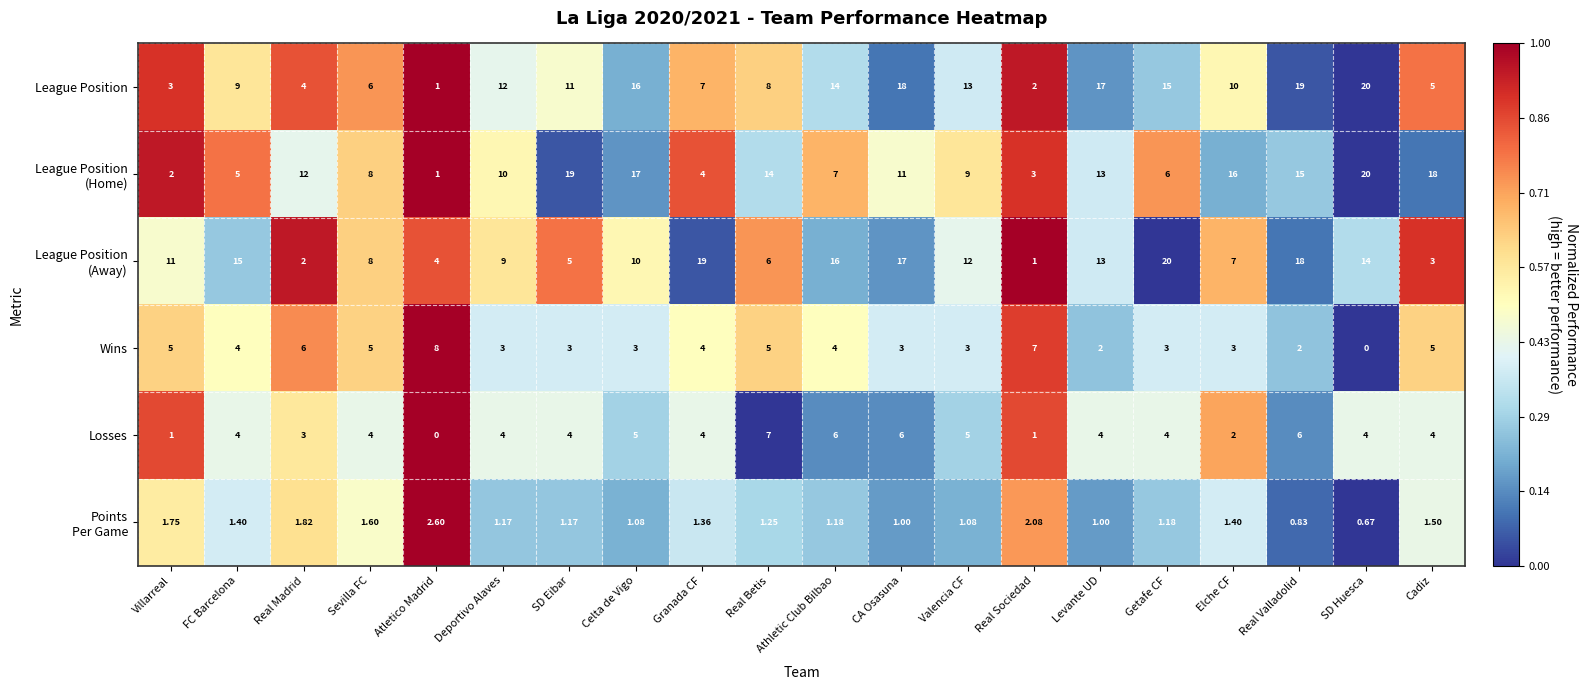

At which category is the sum across all series the highest?

Real Valladolid